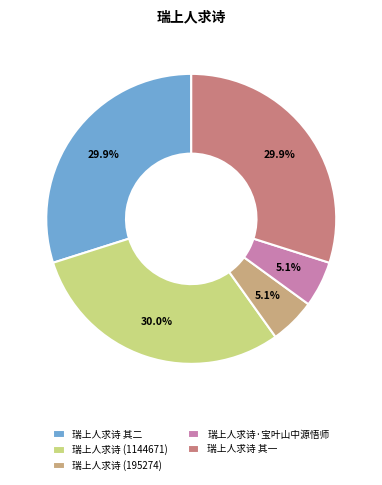

Count the number of slices in the pie.

5